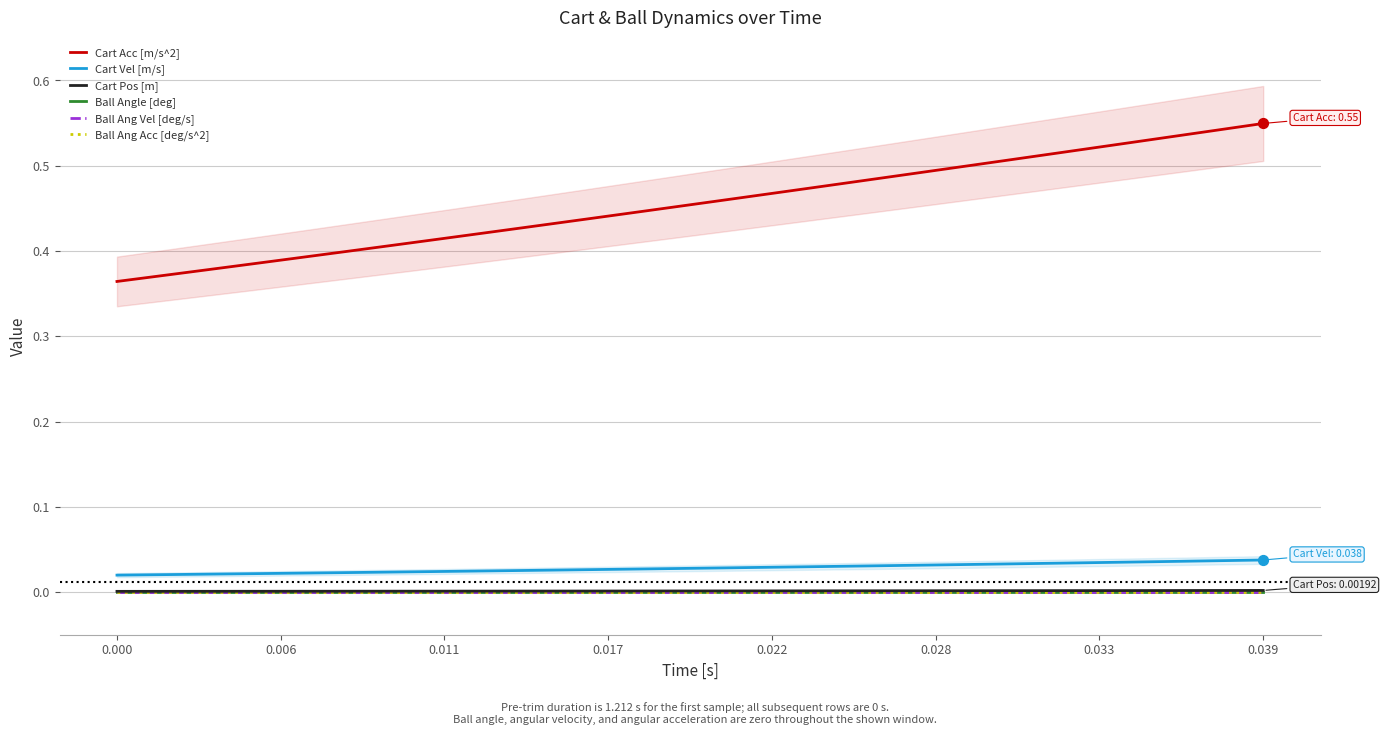

What are all the series names shown in the legend?

Cart Acc [m/s^2], Cart Vel [m/s], Cart Pos [m], Ball Angle [deg], Ball Ang Vel [deg/s], Ball Ang Acc [deg/s^2]